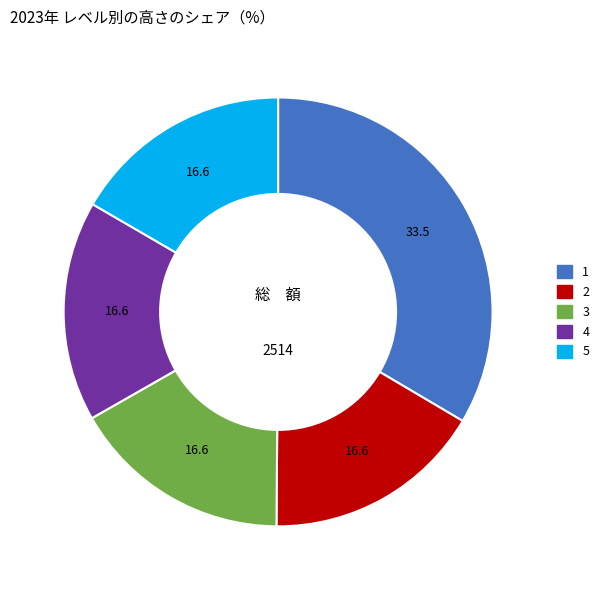

How many segments does this pie chart have?

5